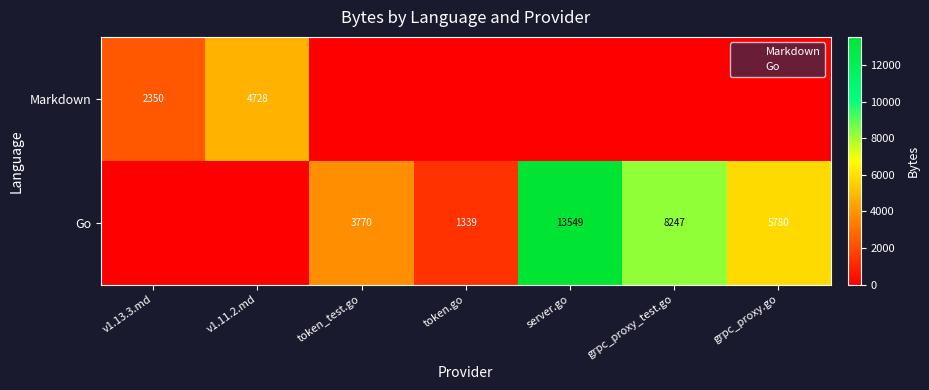

At which category is the sum across all series the highest?

server.go